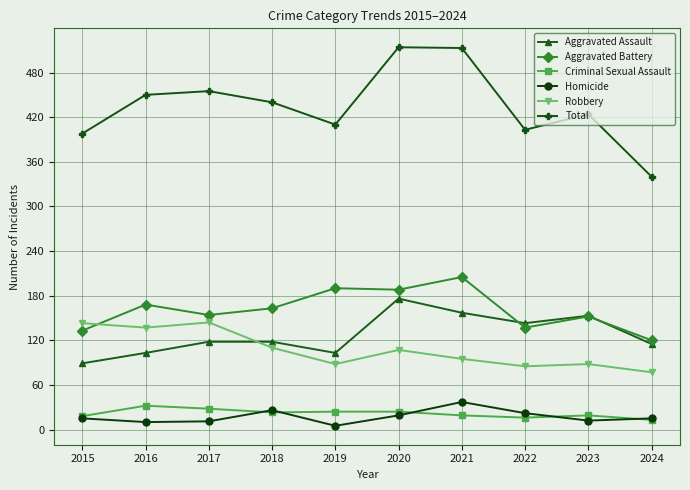

What value does the Aggravated Battery series have at 2020, to the nearest 5?

190